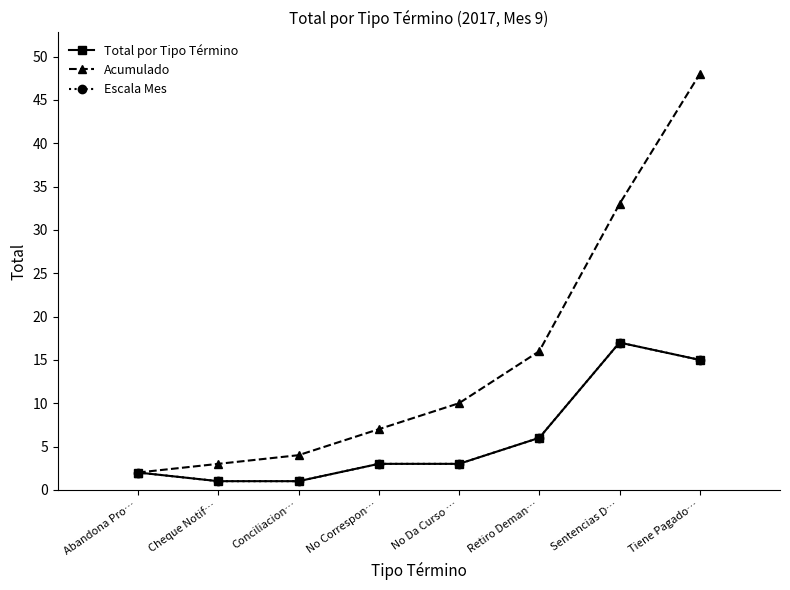

What is the total value across all series at Retiro Deman…?

28